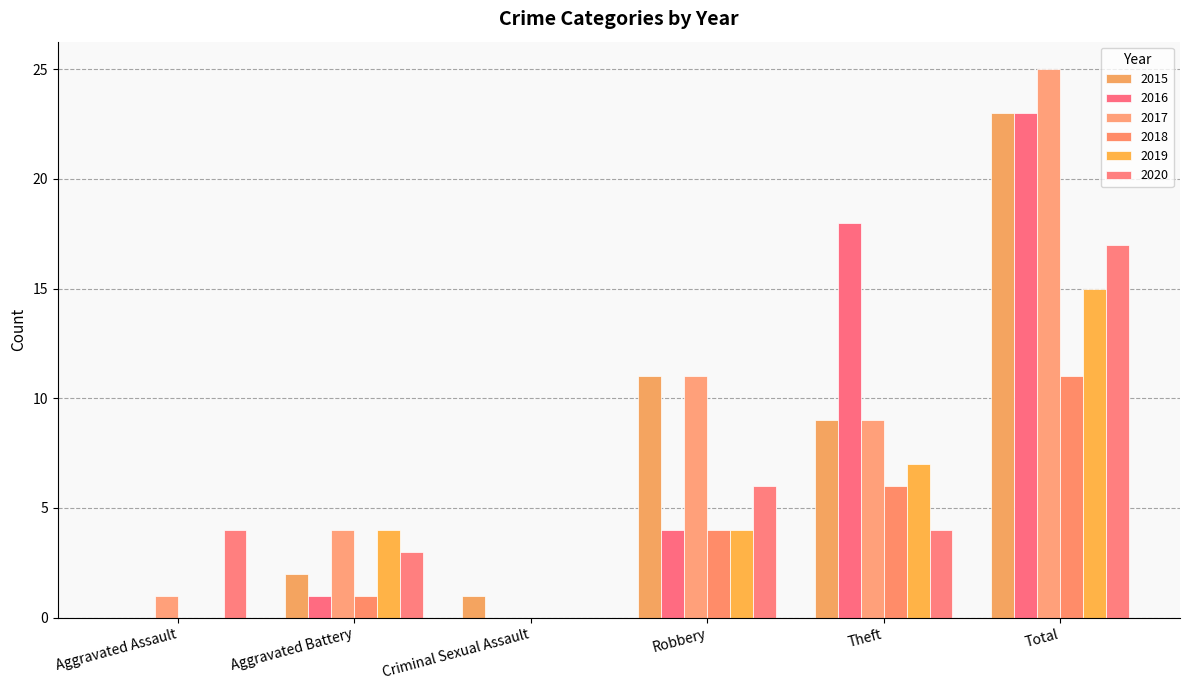

What is the sum of the 2015 values at Aggravated Battery and Criminal Sexual Assault?

3